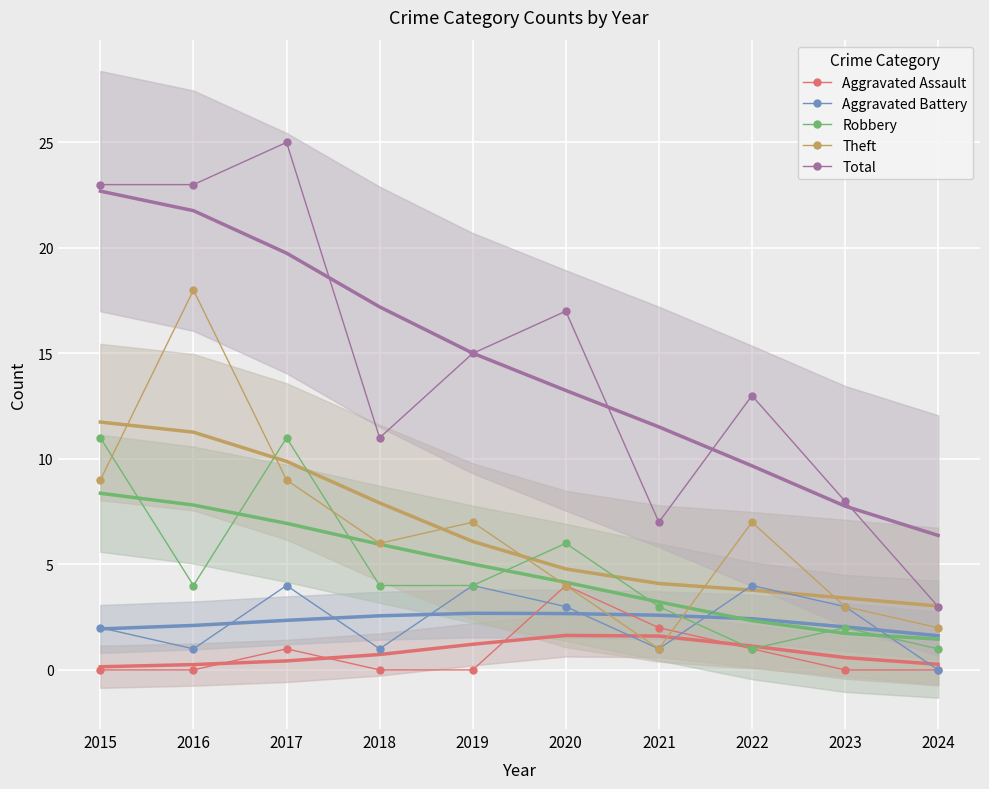

How many values in the Robbery series exceed 4?

3